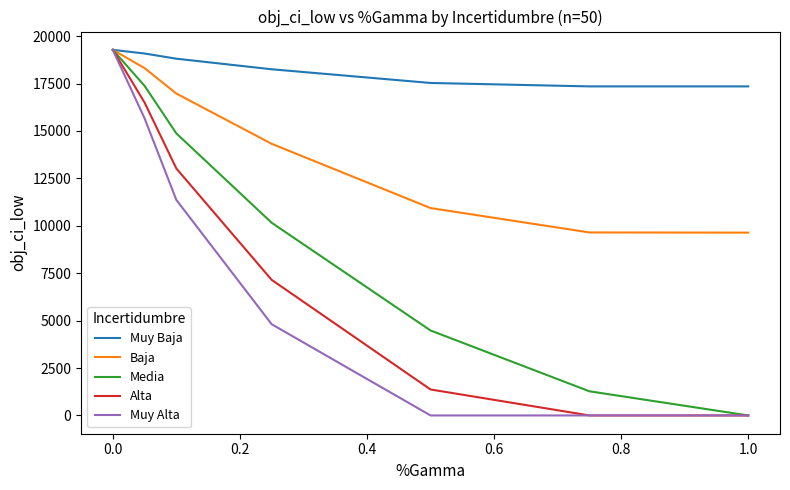

What is the maximum value shown in the chart?

19275.8